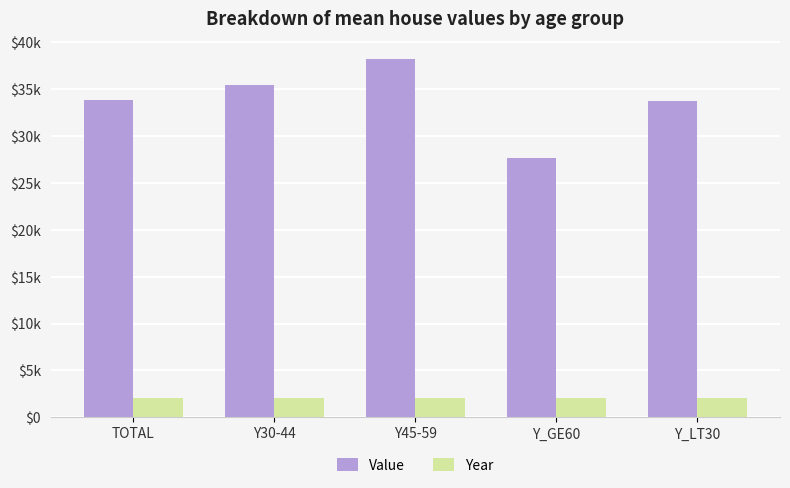

Which series has the largest total across all categories?

Value